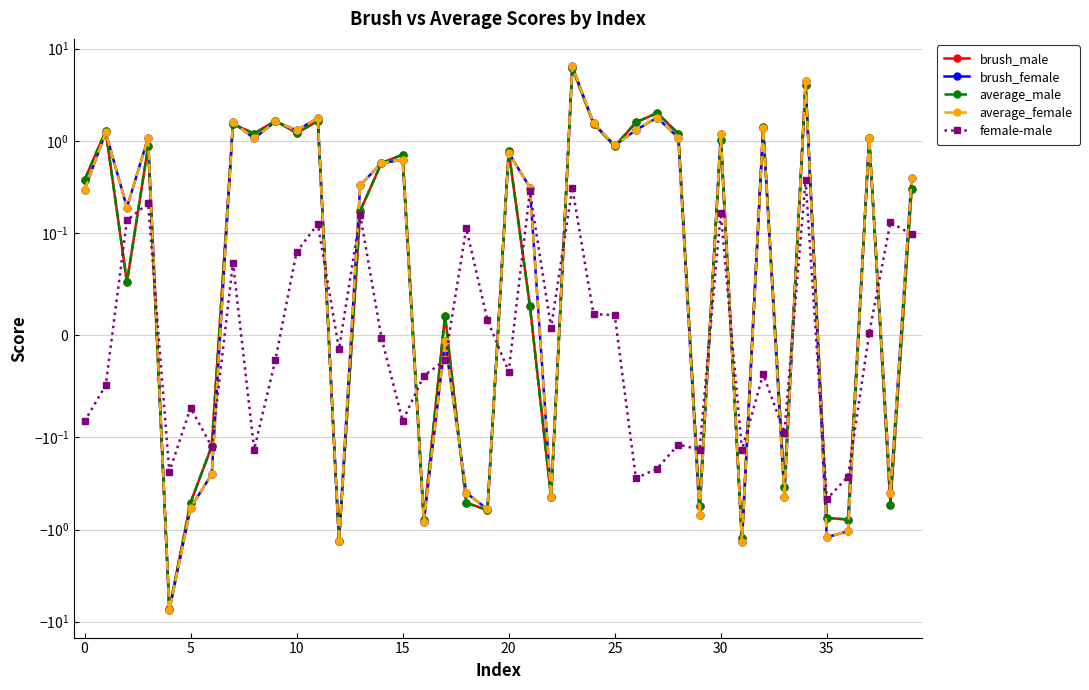

Which series has the largest total across all categories?

brush_male